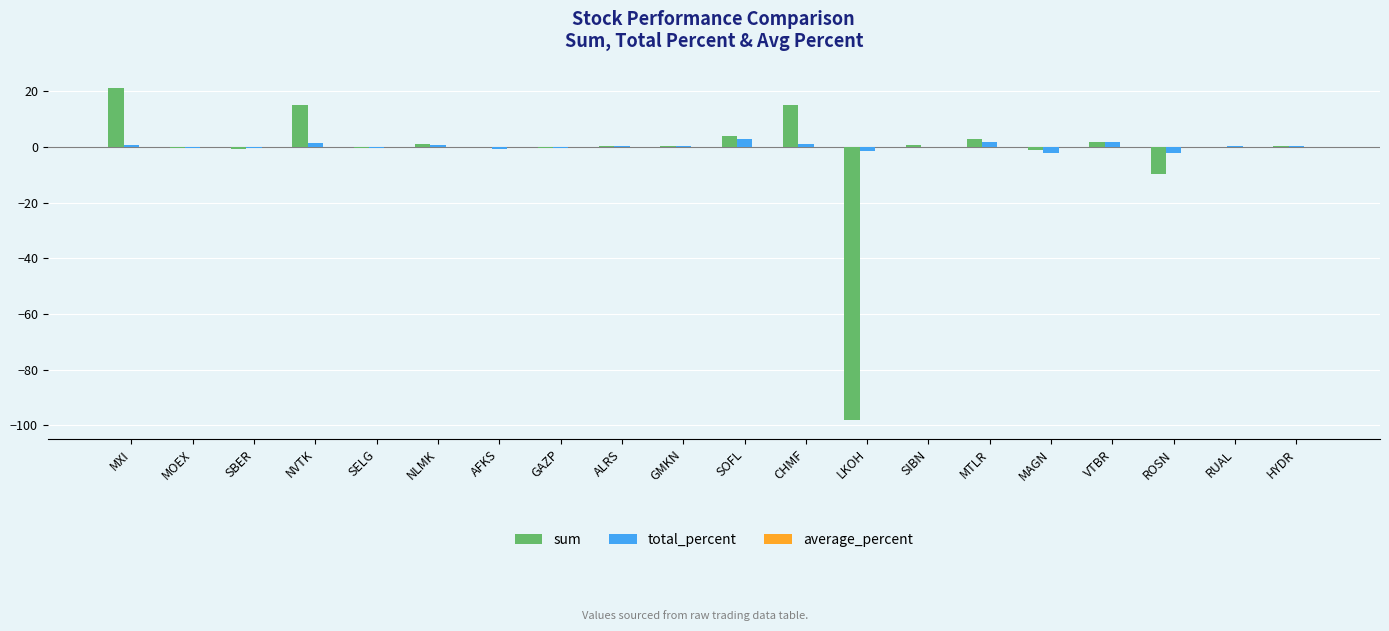

What is the highest value of the total_percent series?

2.7